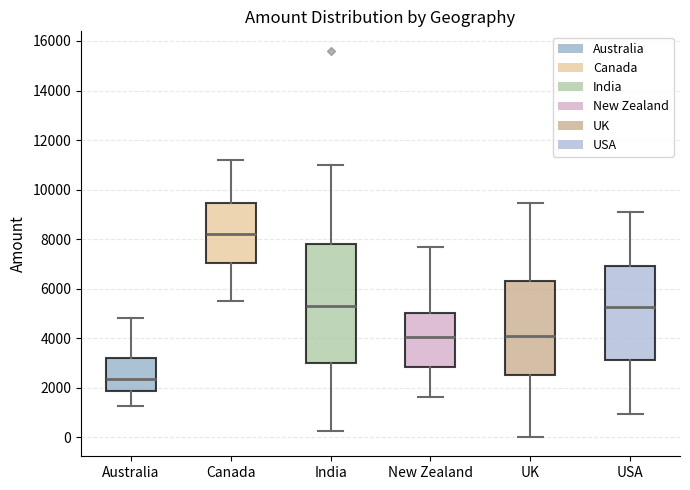

Where is the lower edge of the box for USA on the y-axis? The values are not printed on the chart, so give them approximately, as read against the axis.

3200